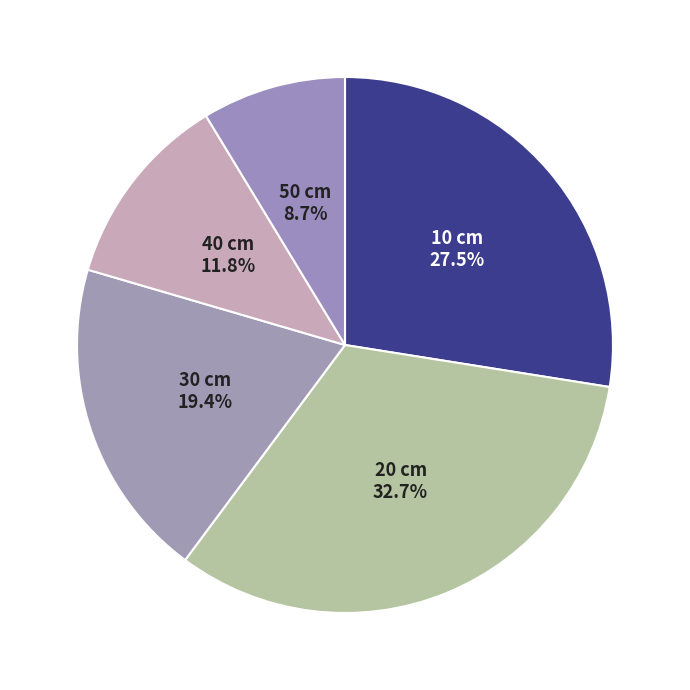

Rank the categories by value from lowest to highest.

50, 40, 30, 10, 20